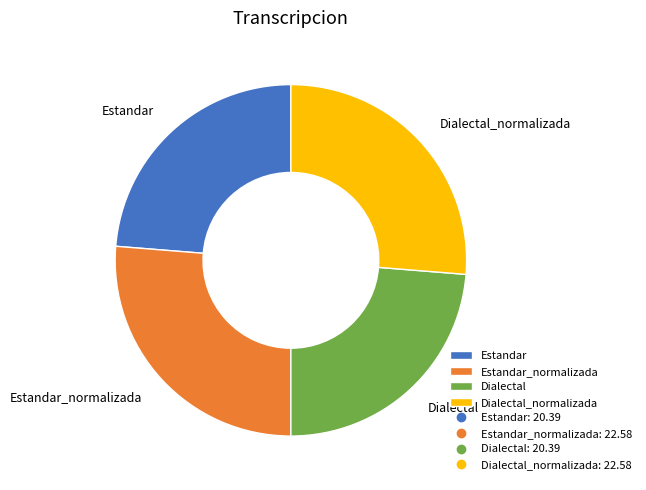

The Estandar_normalizada slice represents 19% of the pie. True or false?

False